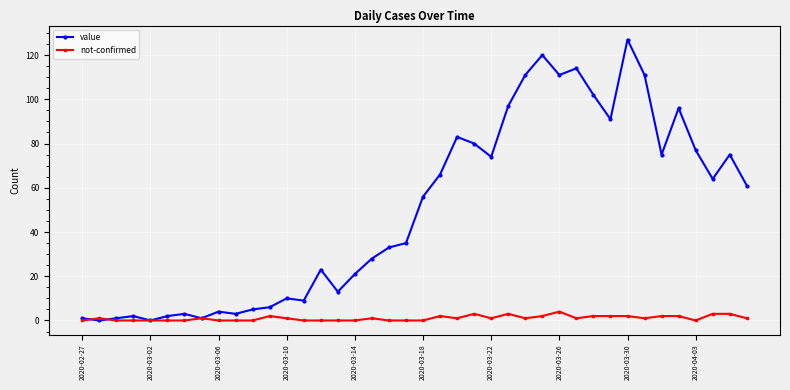

After their last crossing, which series has the higher values: not-confirmed or value?

value